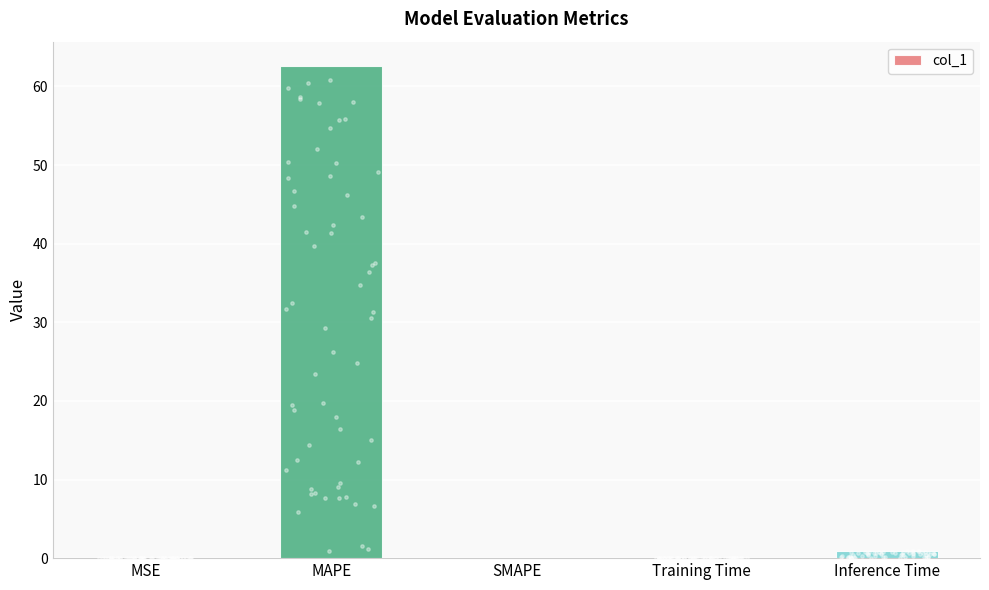

What is the change in value from Training Time to Inference Time?

+0.9